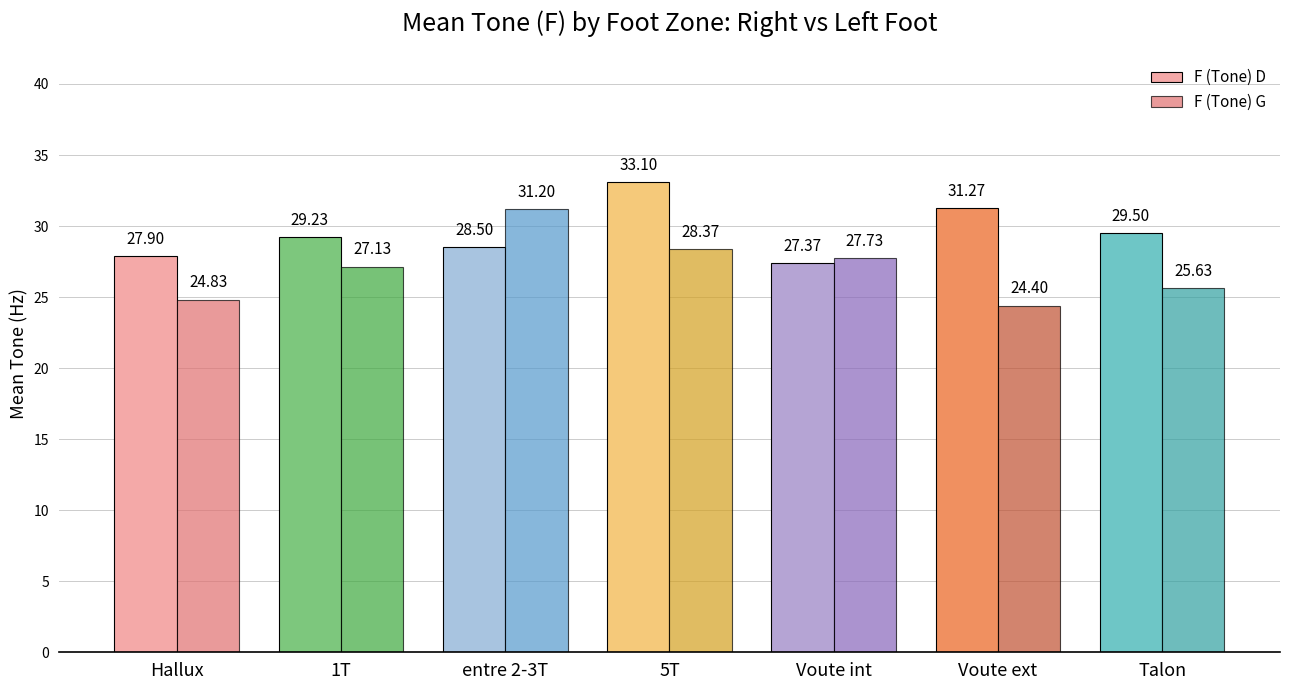

What position from the left is Voute ext?

6